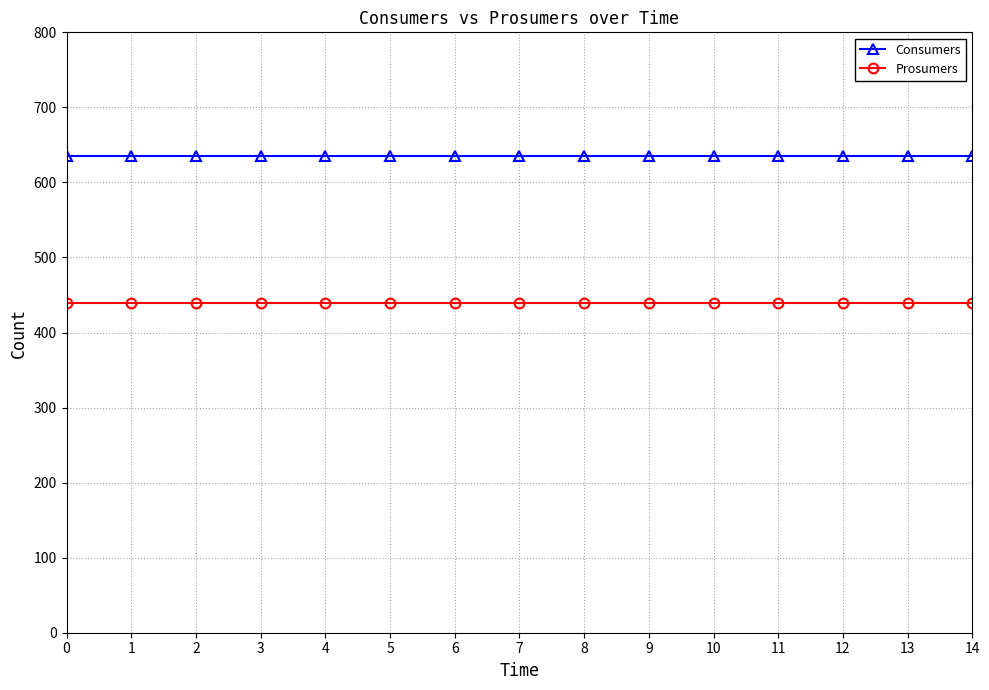

Count the number of categories in the chart.

15